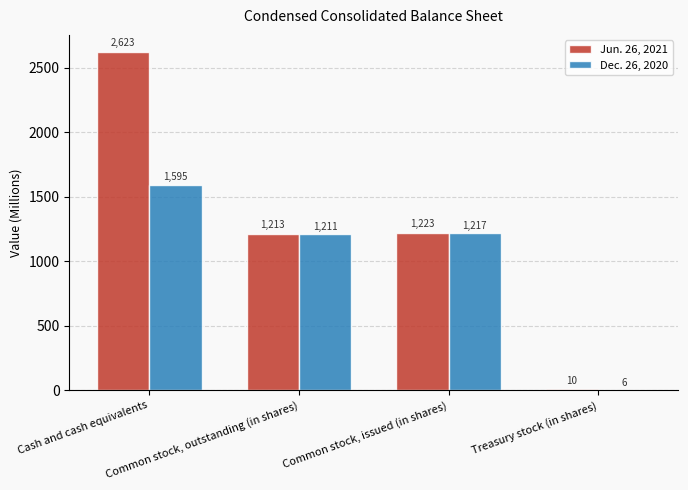

What value does the Jun. 26, 2021 series have at Common stock, issued (in shares), to the nearest 100?

1200